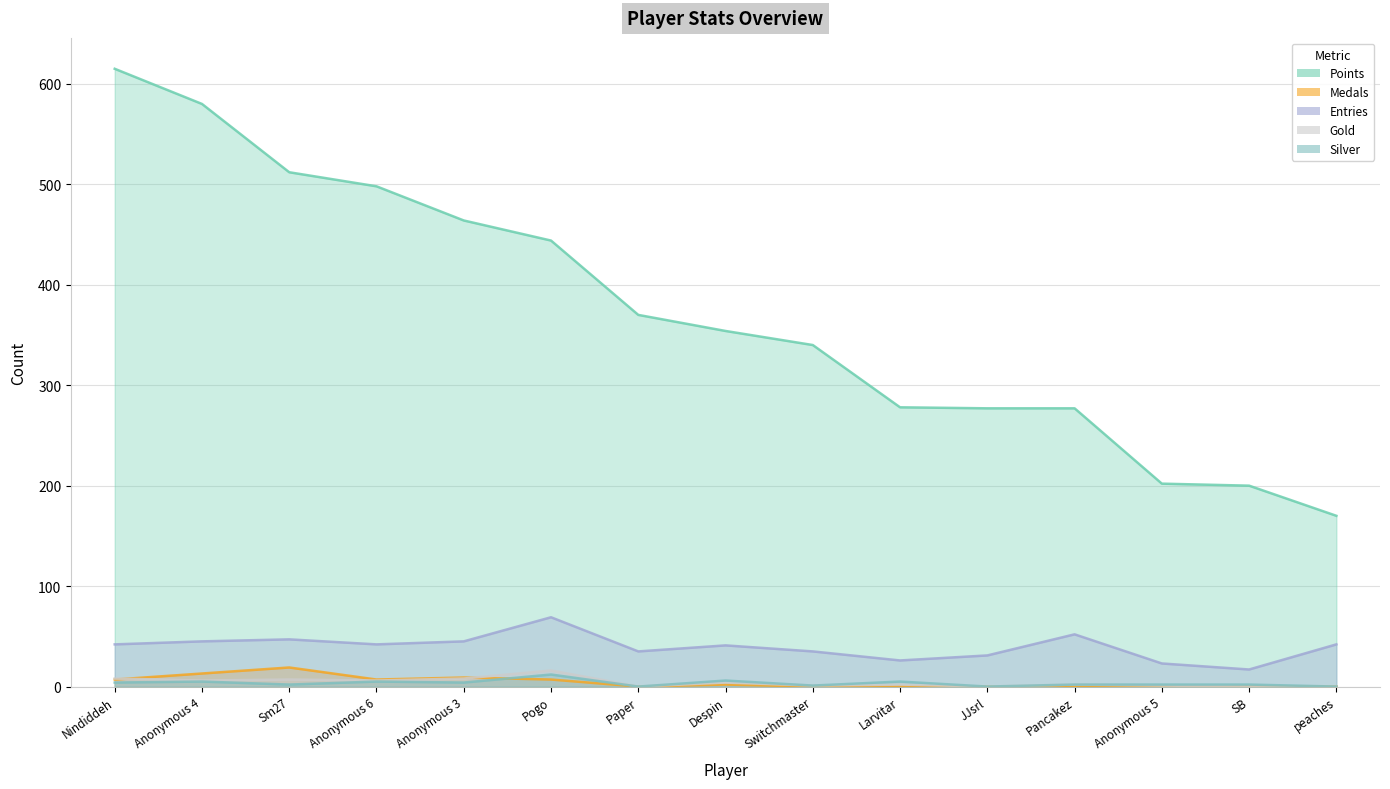

What are all the series names shown in the legend?

Points, Medals, Entries, Gold, Silver